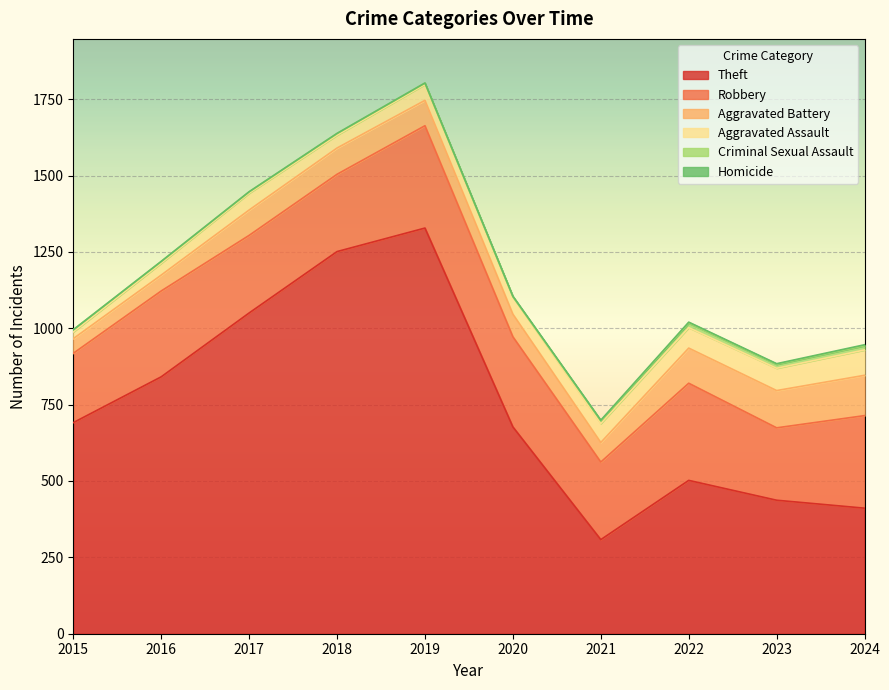

In Aggravated Battery, how many points are lower than both neighbors (excluding endpoints)?

1